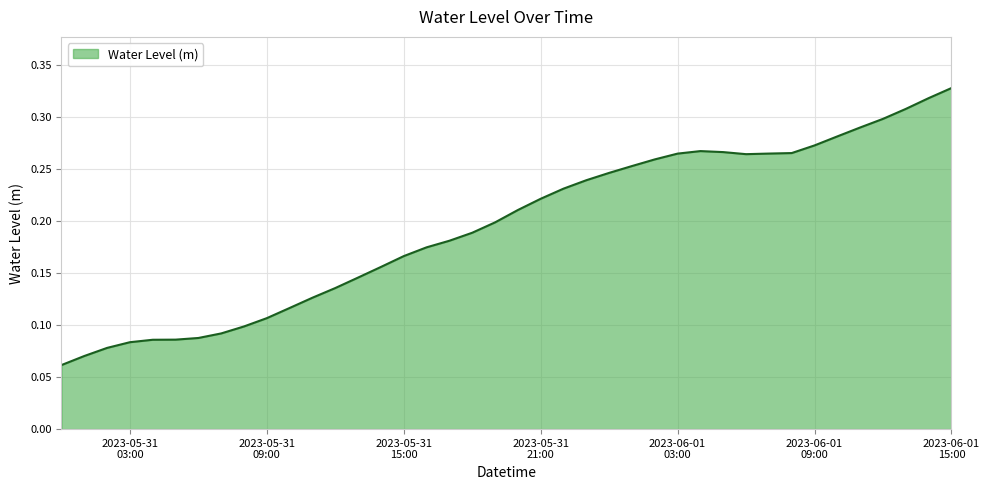

Count the values in the range 0 to 1.

40